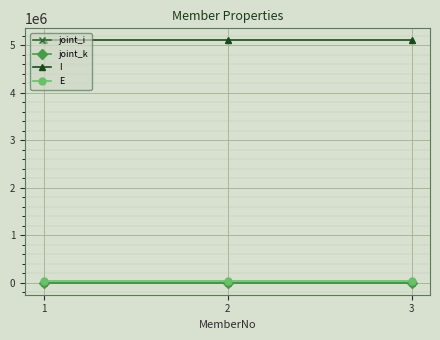

Does the chart display data point markers on the line(s)?

Yes